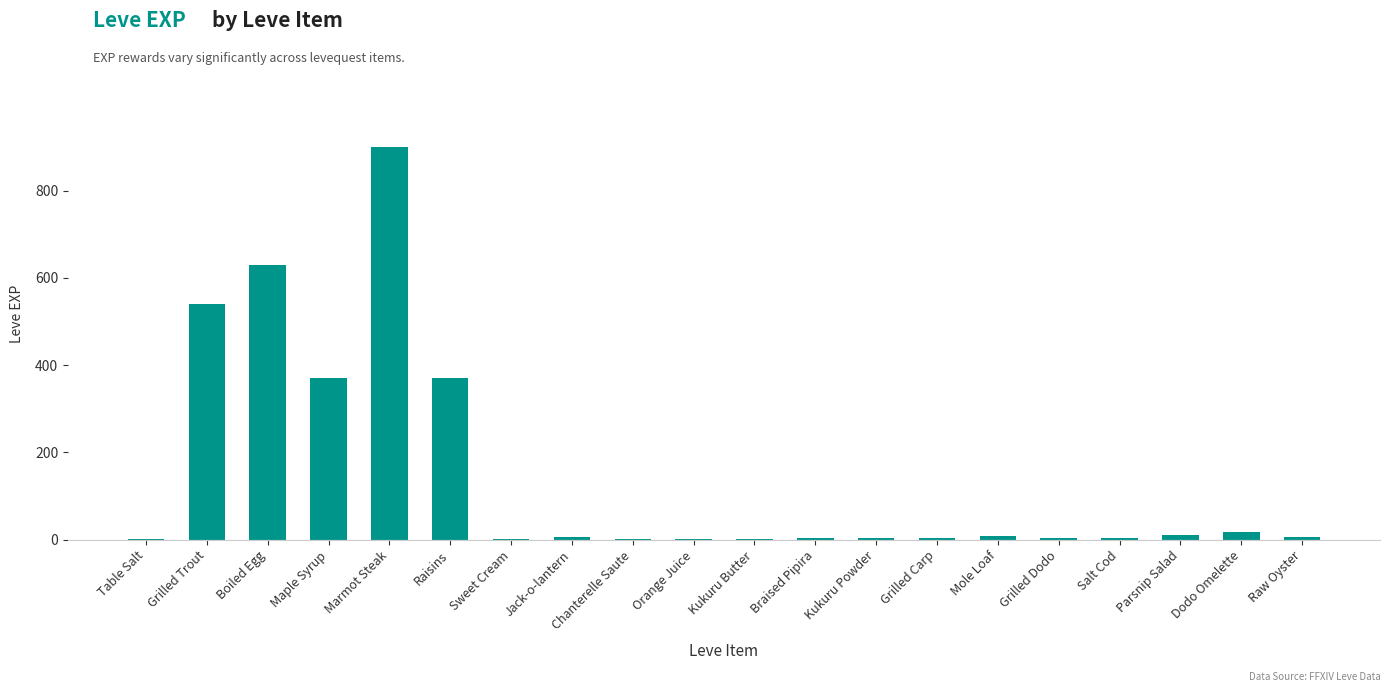

What is the average value?

144